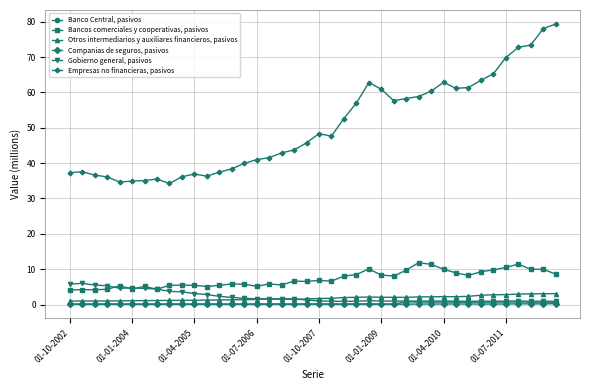

What is the difference between the maximum and minimum values in the Banco Central, pasivos series?

0.6